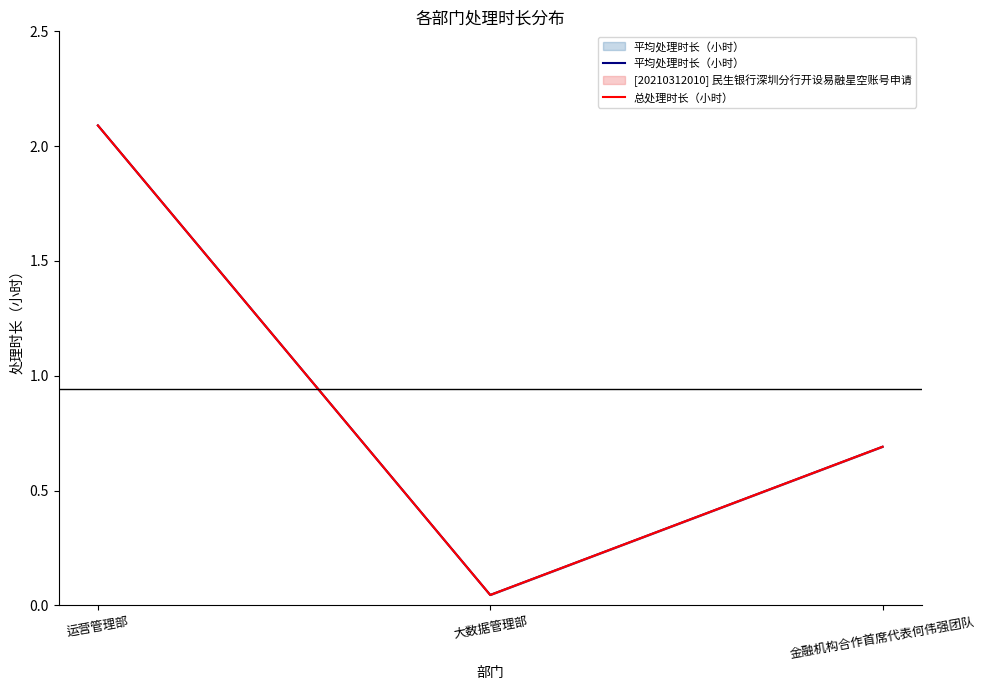

How many data points does each series have?

3